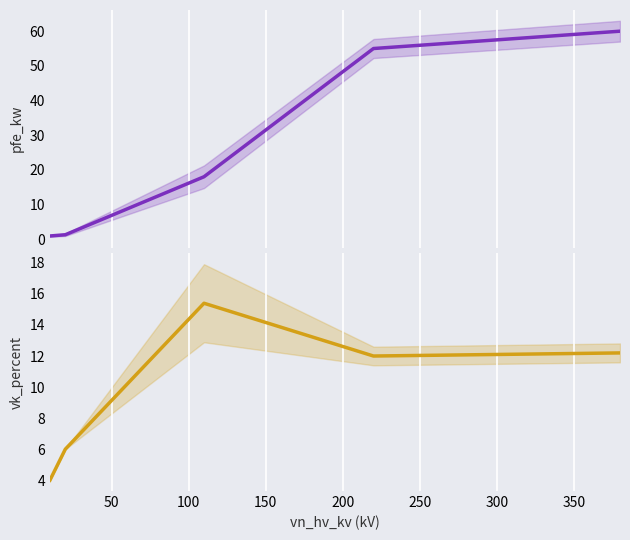

How many distinct data groups are displayed?

2